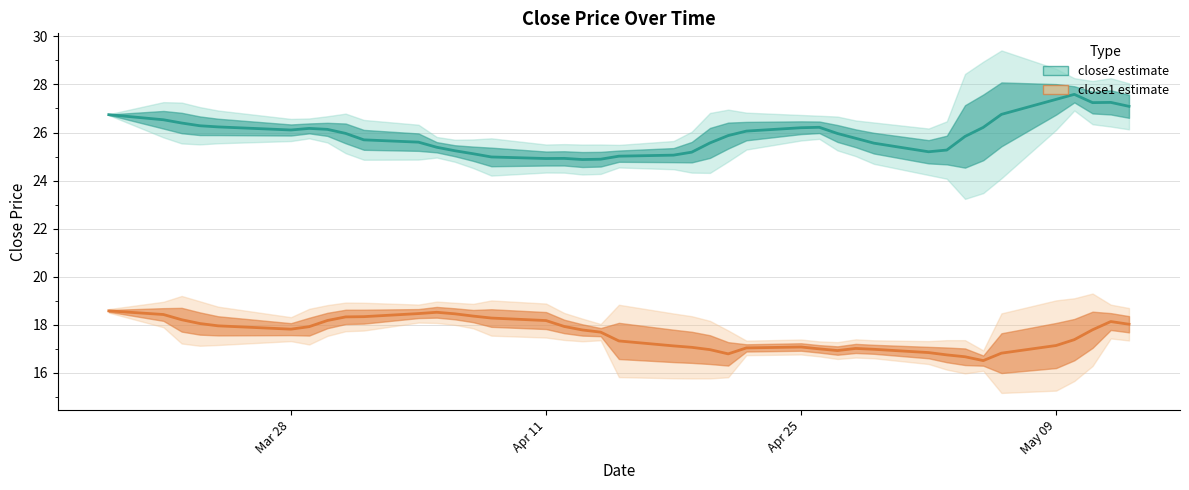

What is the smallest value displayed?

16.5